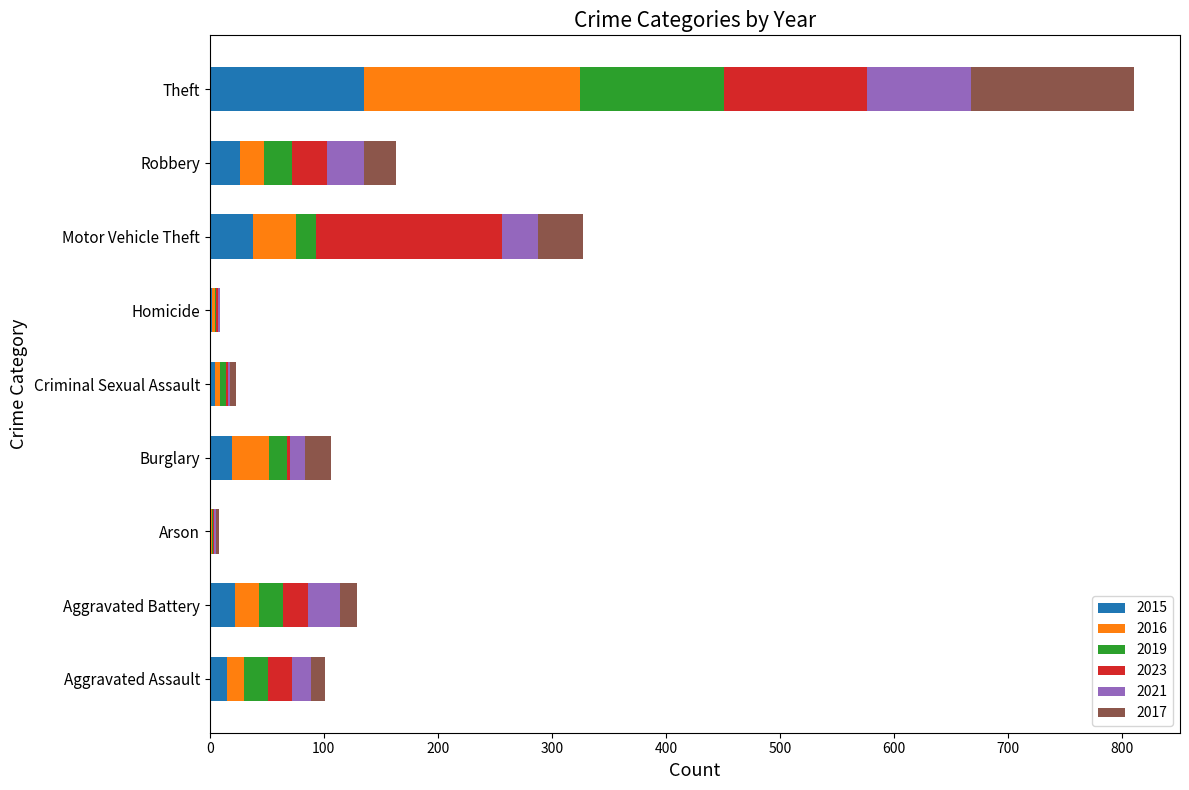

What is the highest value of the 2015 series?

135